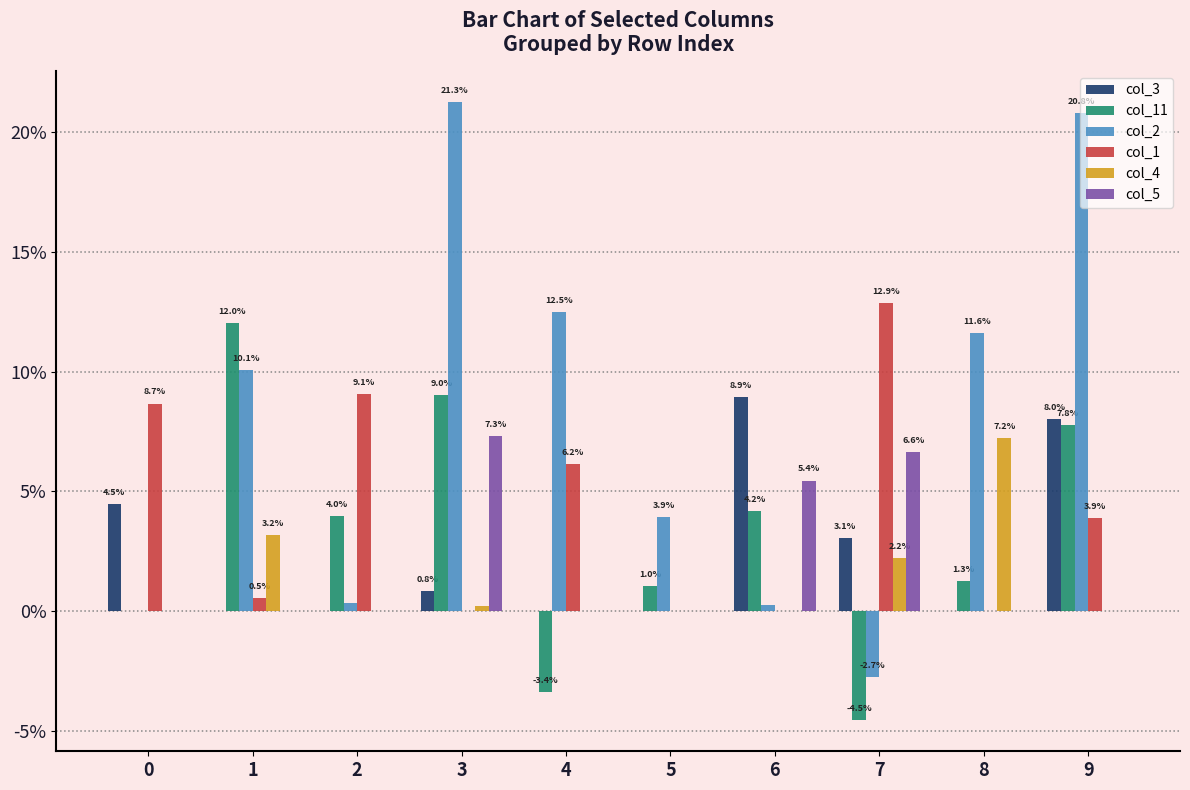

Are the bars grouped side by side (vs. stacked)?

Yes